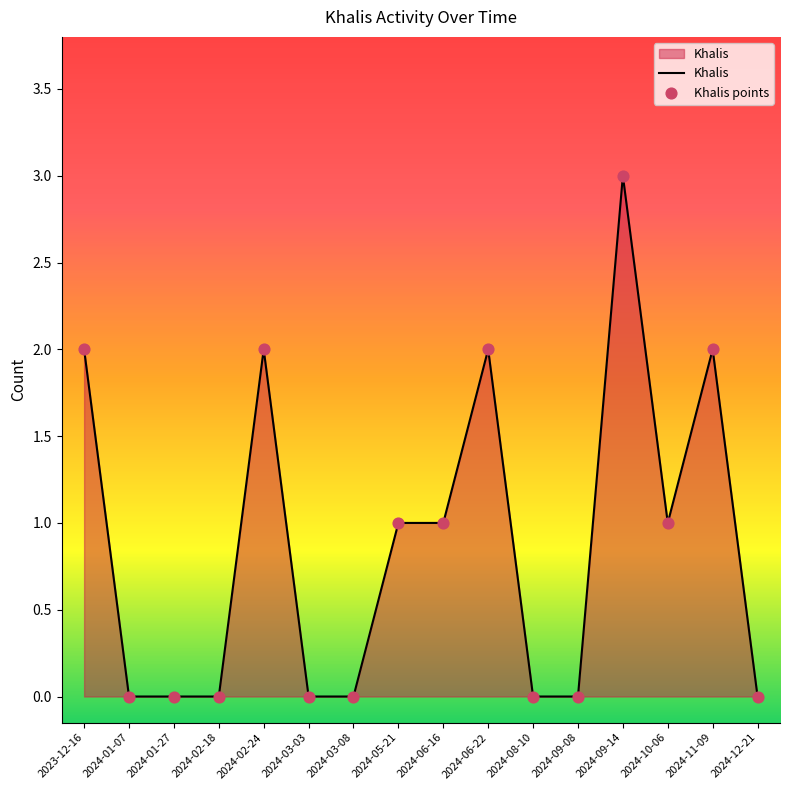

Which category has the highest value across all series?

2024-09-14